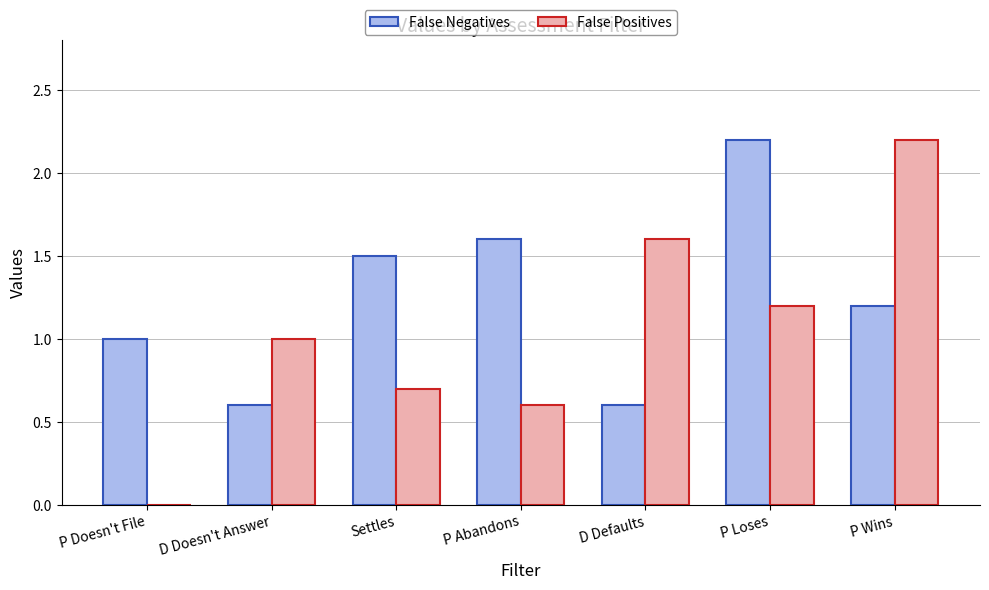

The False Negatives series shows 0.8 at P Loses. True or false?

False